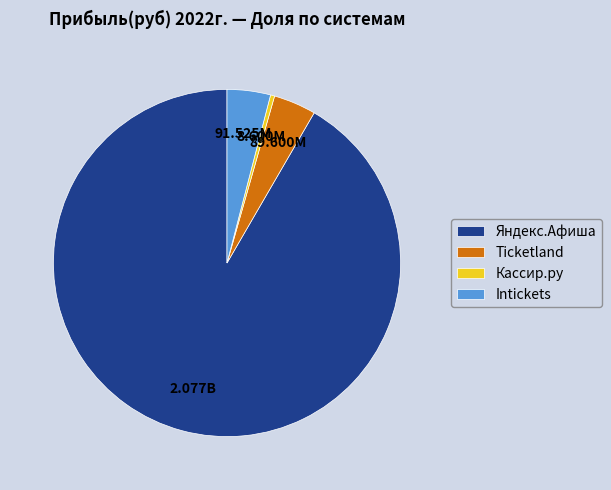

Does Яндекс.Афиша account for over 50% of the chart?

Yes